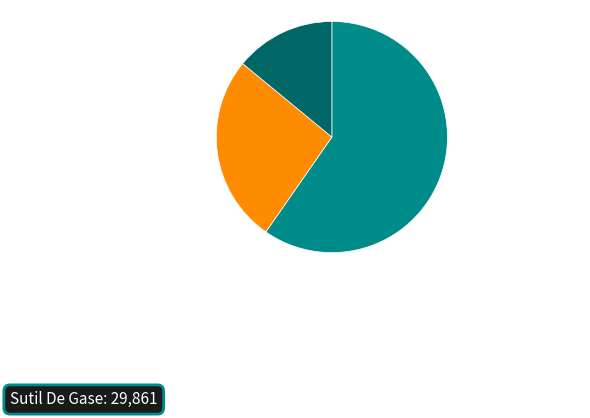

Is there a majority slice in this chart?

Yes